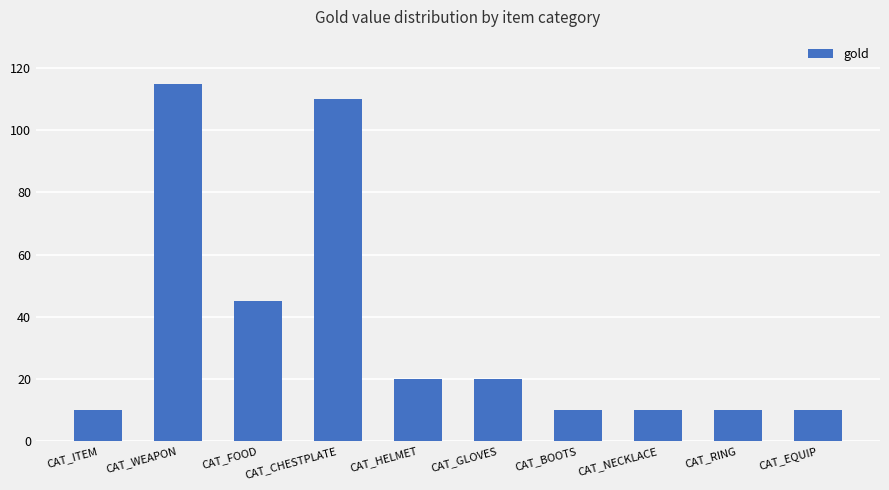

Which label corresponds to the largest value in the chart?

CAT_WEAPON